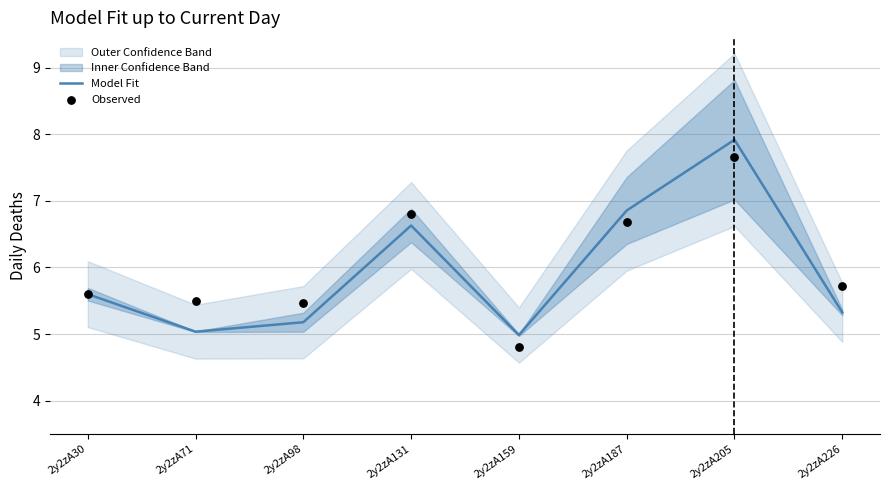

At how many categories does at least one series exceed 6?

3